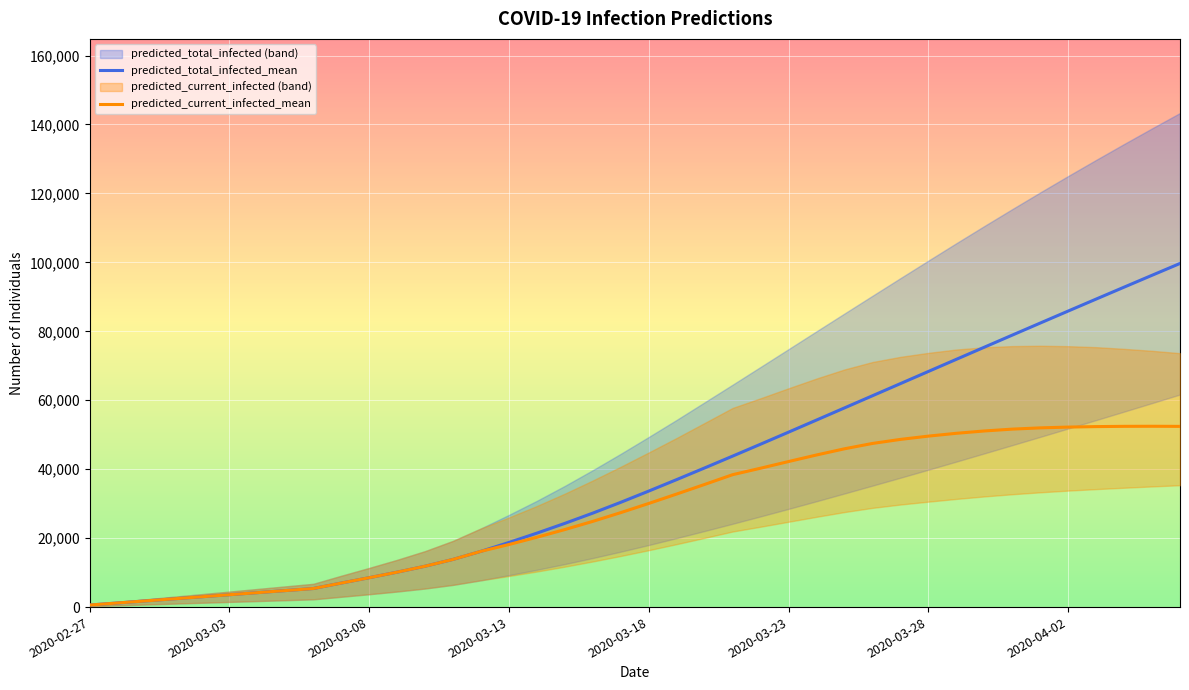

What is the highest value of the predicted_current_infected_mean series?

52457